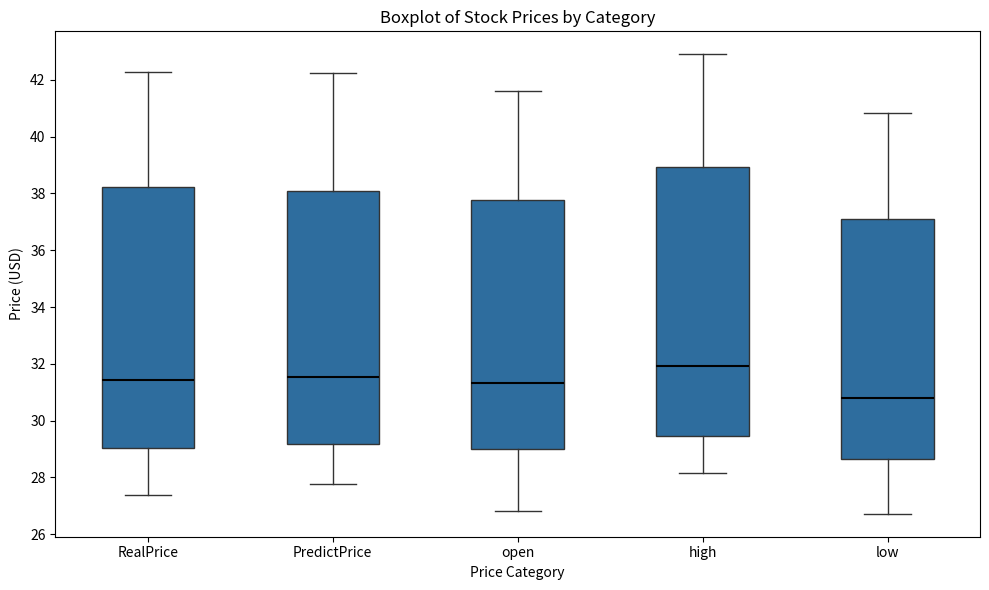

Which box is the tallest, from its lower edge to its upper edge?

high